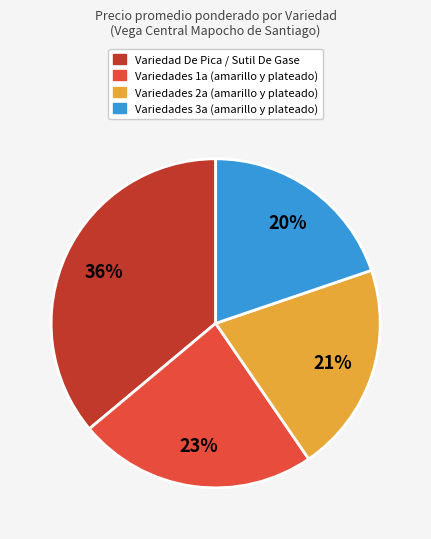

To the nearest percent, what is the difference between the largest and smallest slice percentages?

16%